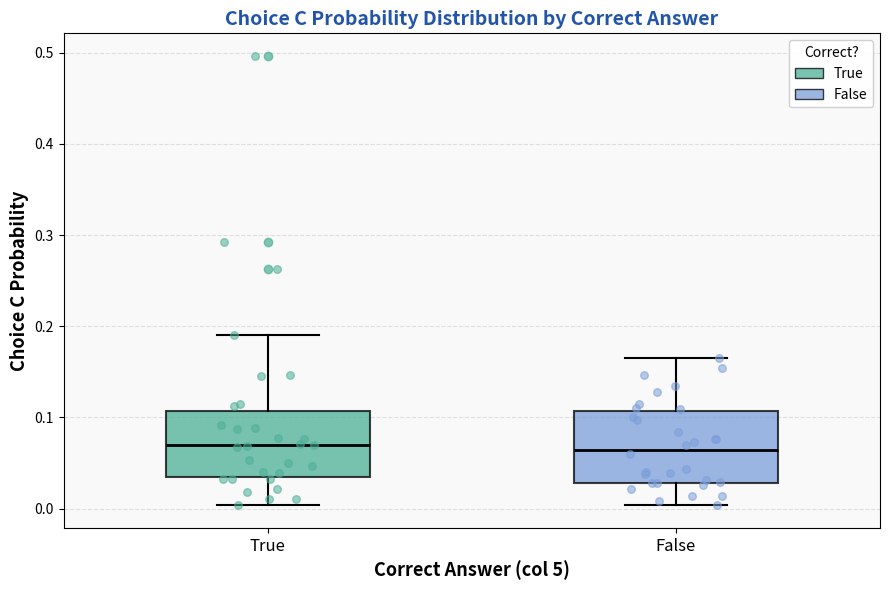

Reading left to right, read every box against the y-axis: the position of its median line, the range the box covers, and the ends of its whiskers. The values are not printed on the chart, so give them approximately, as read against the axis.

True: median 0.07, box 0.03 to 0.11, whiskers 0.00 to 0.19
False: median 0.06, box 0.03 to 0.11, whiskers 0.00 to 0.17